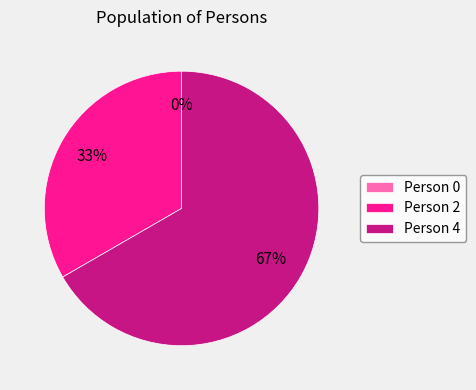

To the nearest percent, what is the average slice percentage?

33%